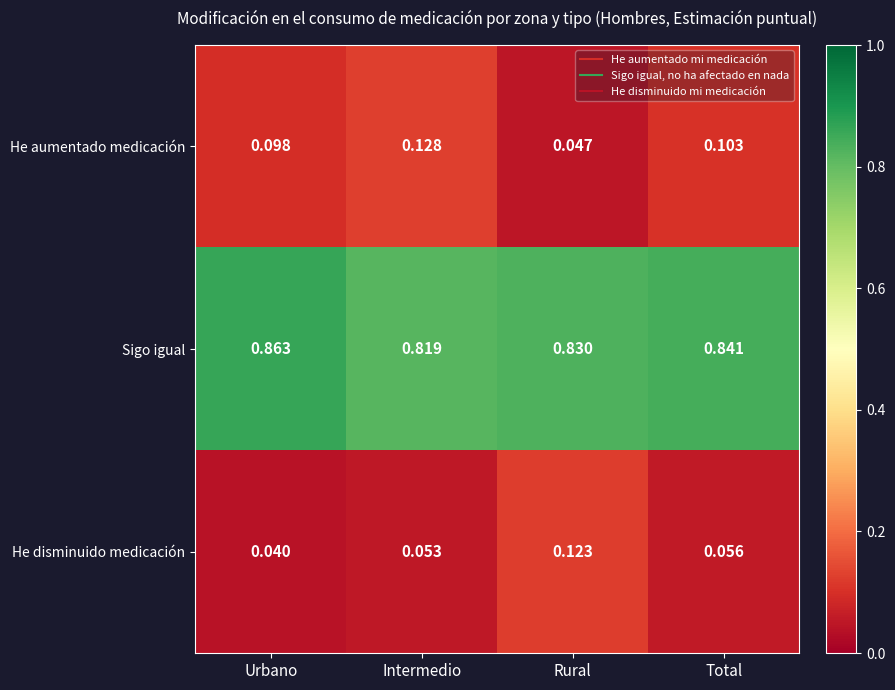

List the labels in order of He disminuido medicación value, smallest first.

Urbano, Intermedio, Total, Rural